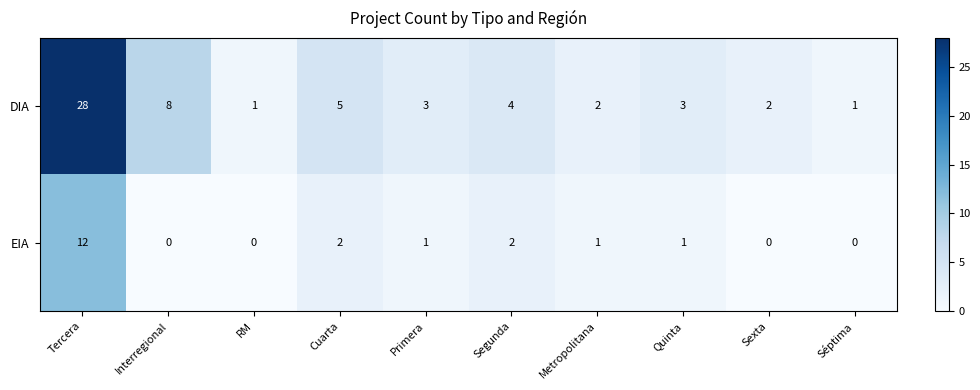

What is the highest value of the EIA series?

12